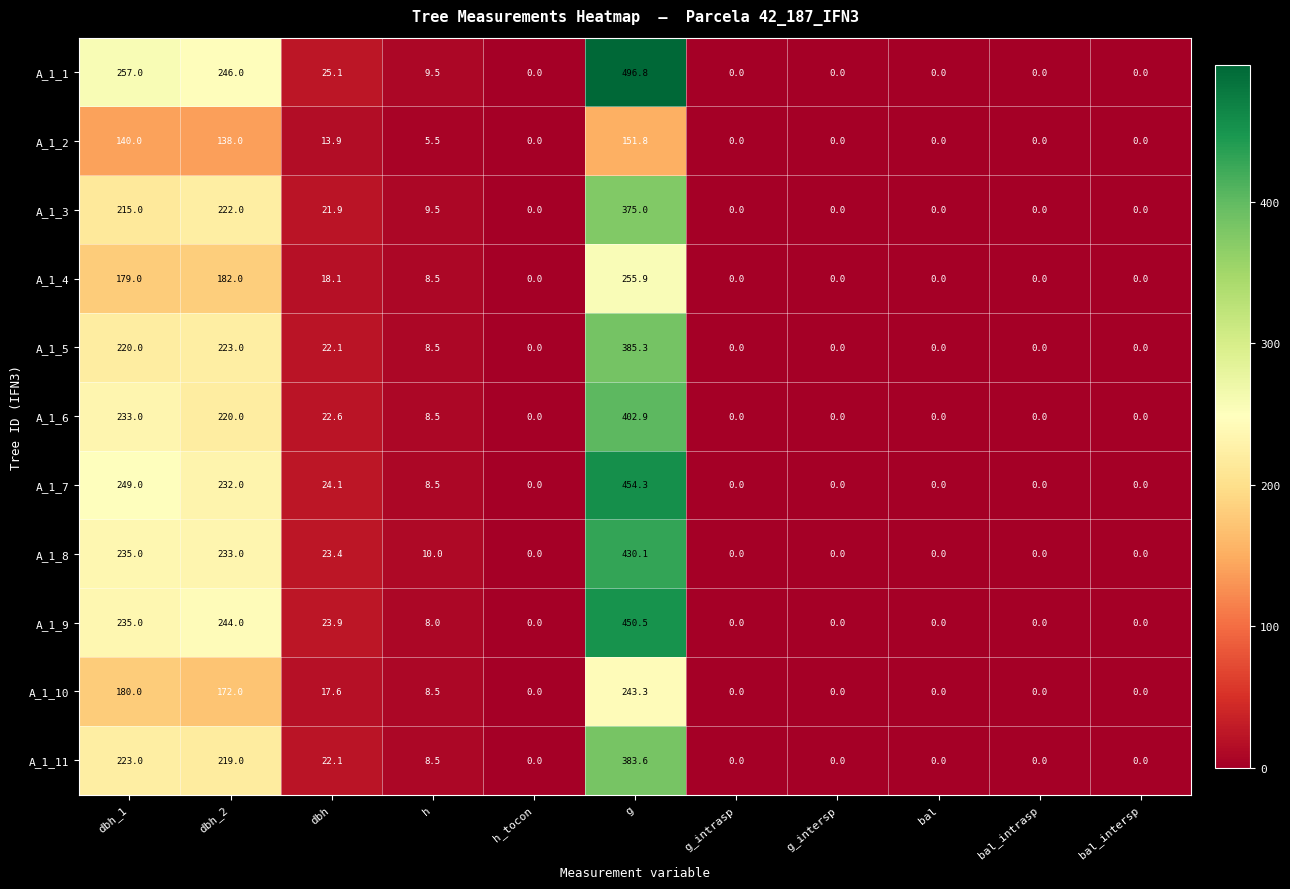

Rank the series by their maximum value, from lowest to highest.

A_1_2, A_1_10, A_1_4, A_1_3, A_1_11, A_1_5, A_1_6, A_1_8, A_1_9, A_1_7, A_1_1